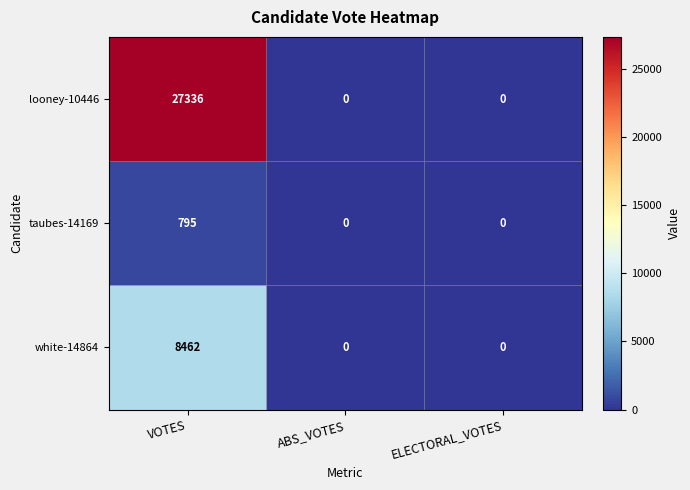

Is it true that taubes-14169 equals -494 at ELECTORAL_VOTES?

False